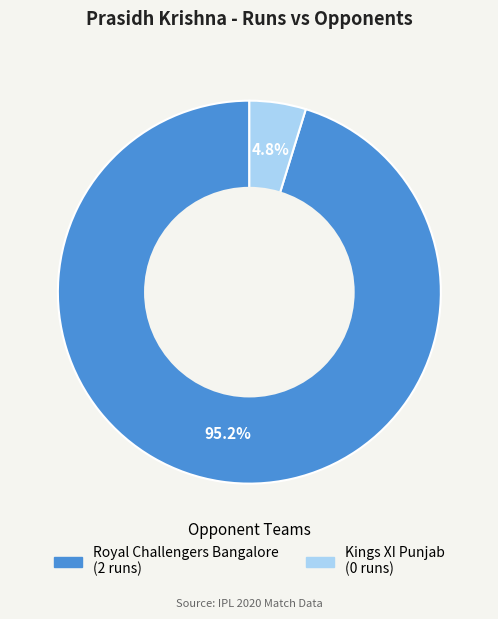

What is the smallest slice in the pie chart?

Kings XI Punjab